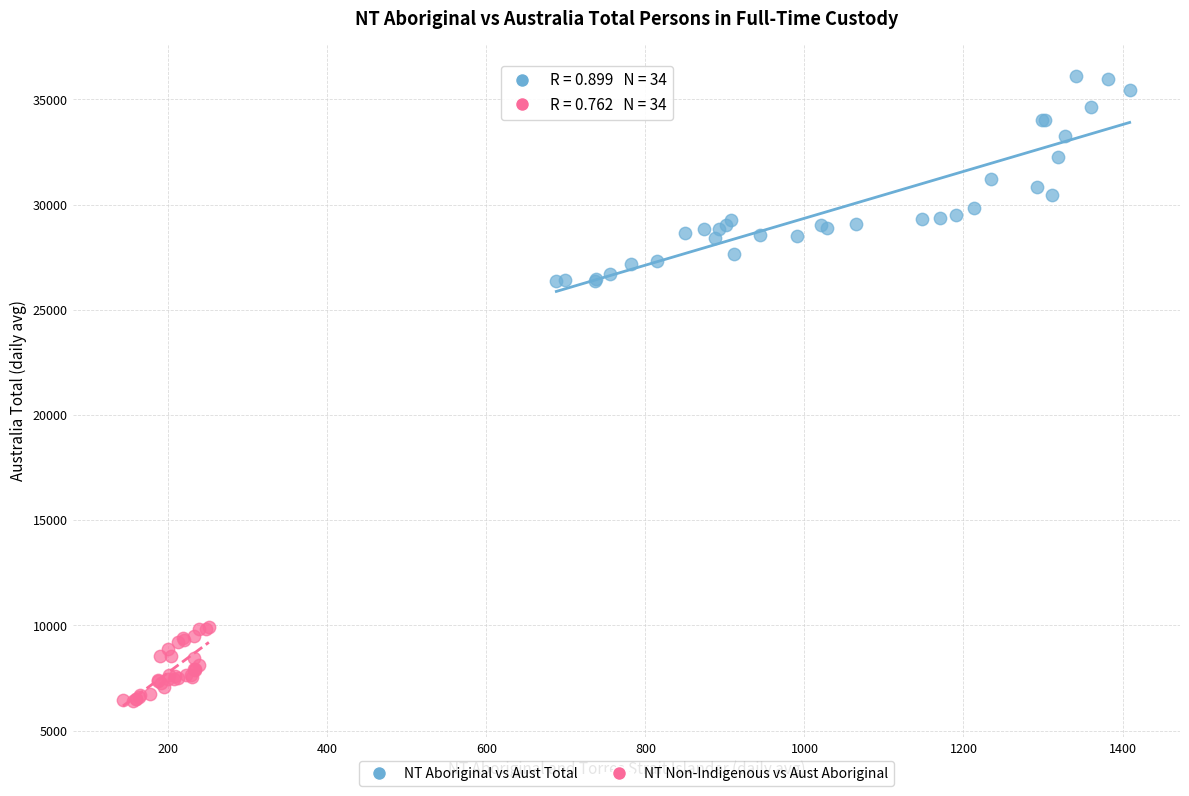

Which series reaches the maximum Y coordinate?

NT Aboriginal vs Aust Total